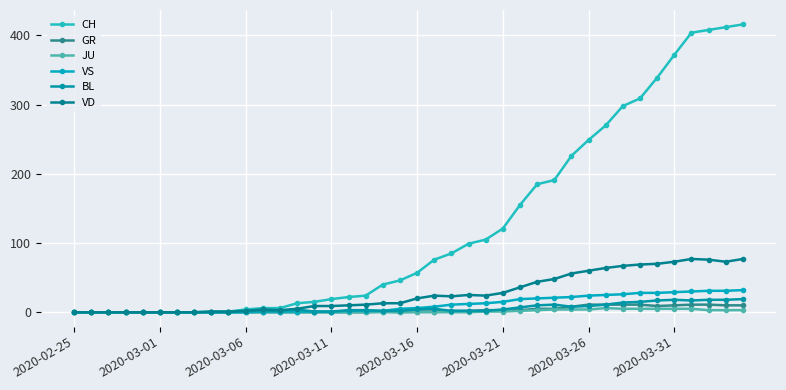

Which series has the largest range (max minus min)?

CH